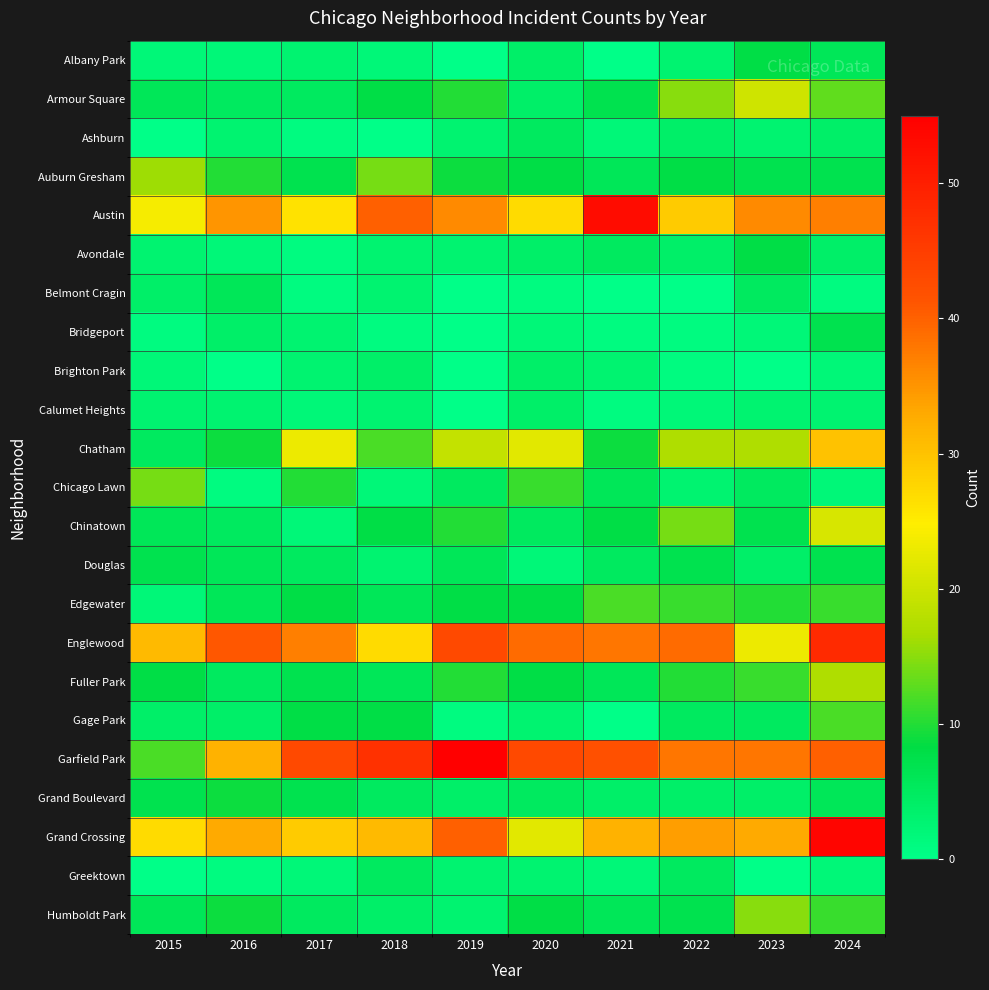

Rank the series by their maximum value, from lowest to highest.

Brighton Park, Calumet Heights, Ashburn, Greektown, Belmont Cragin, Bridgeport, Douglas, Albany Park, Avondale, Grand Boulevard, Edgewater, Gage Park, Chicago Lawn, Humboldt Park, Auburn Gresham, Fuller Park, Armour Square, Chinatown, Chatham, Englewood, Austin, Grand Crossing, Garfield Park